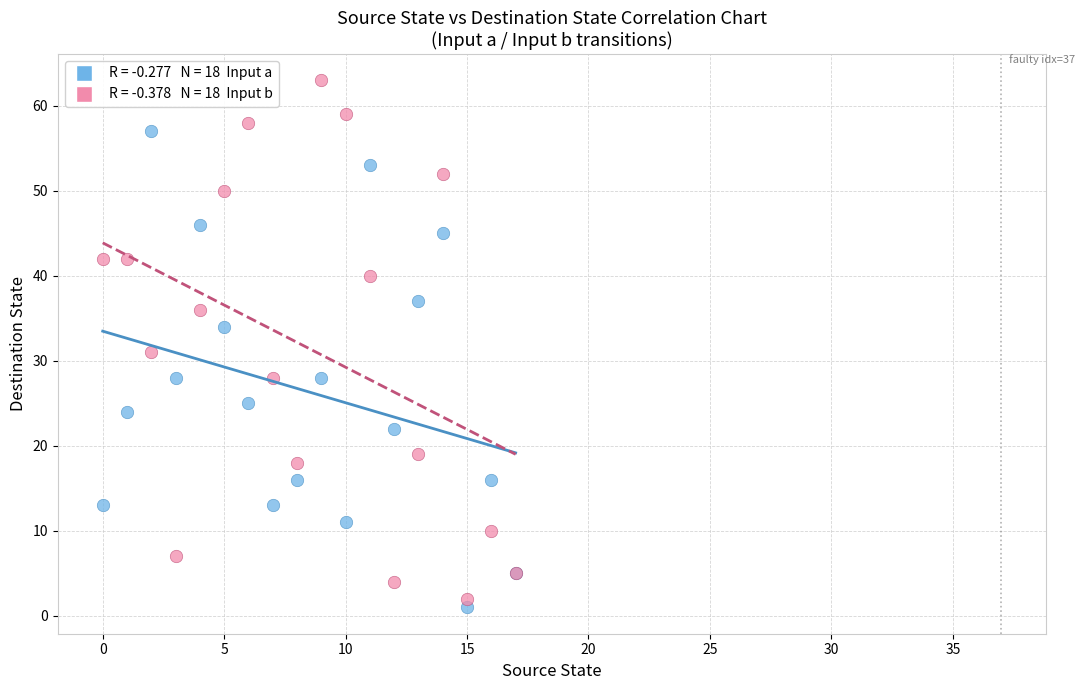

Across all series, what Y value is closest to 32?

31